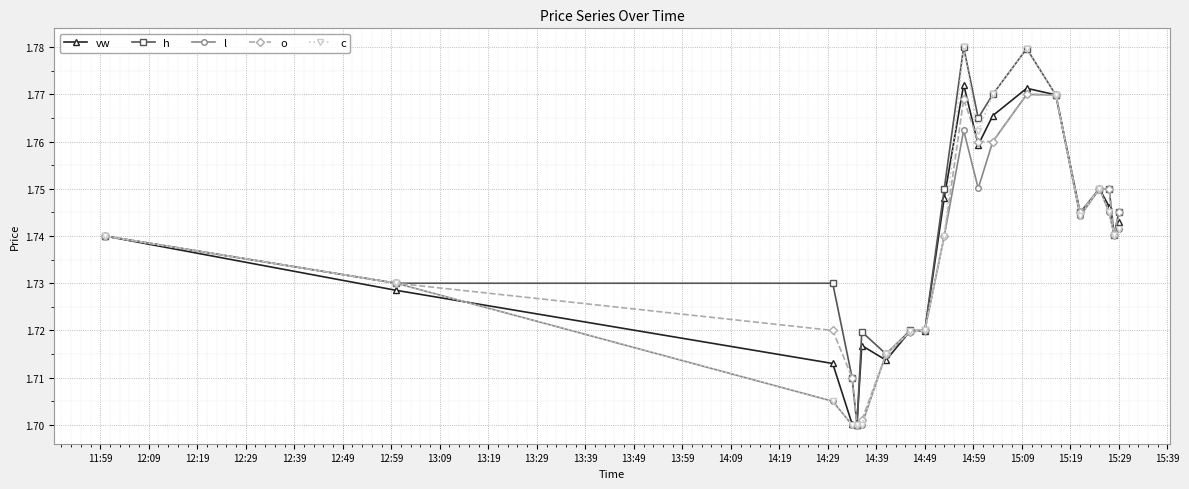

At how many categories does at least one series exceed 1?

20